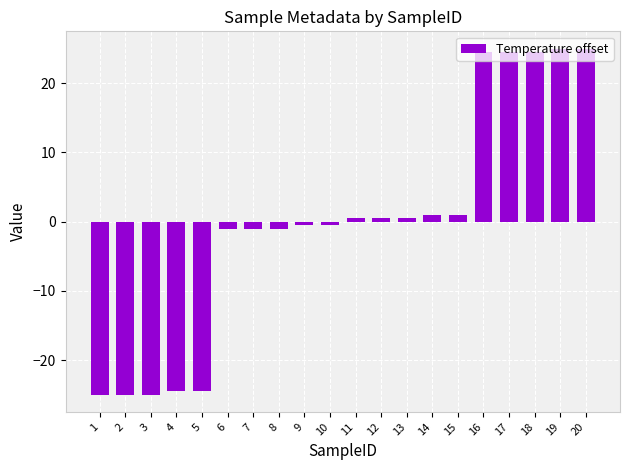

Between 2 and 13, which is larger?

13